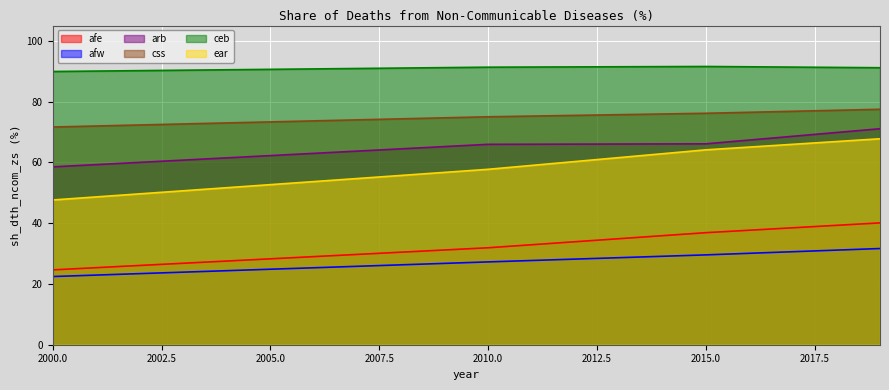

Which series has the largest total across all categories?

ceb